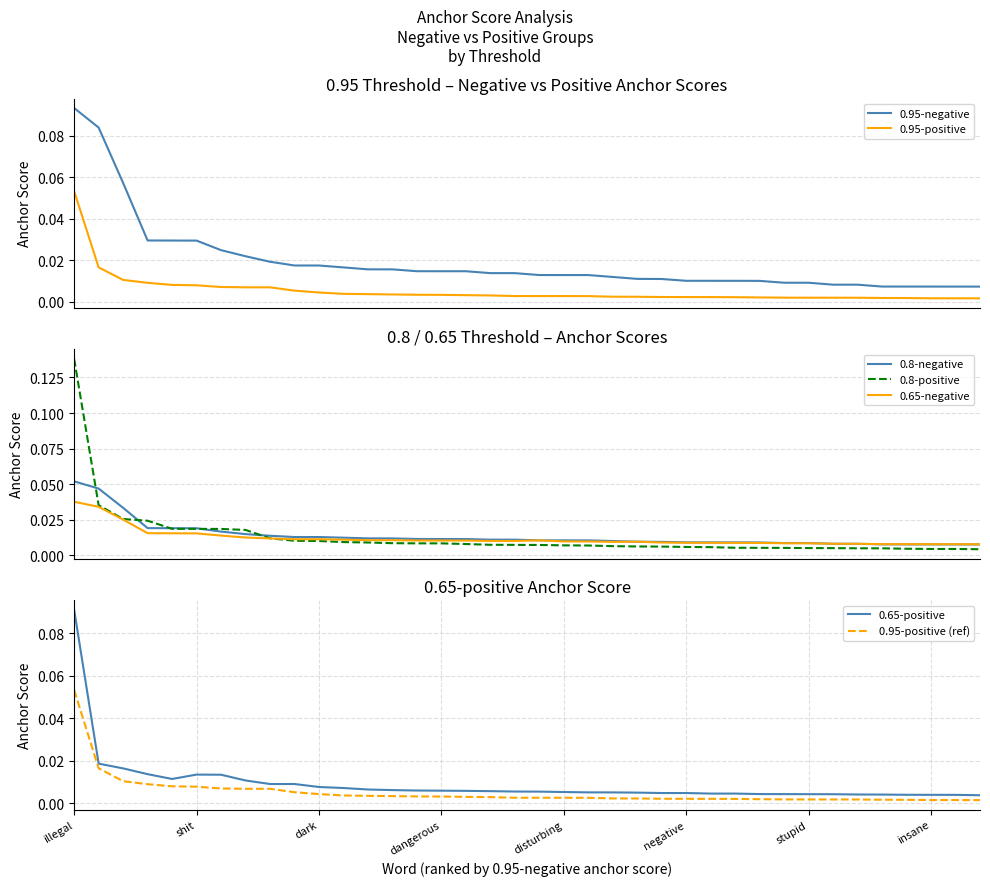

At which label does 0.95-negative anchor score reach its minimum?

shocking